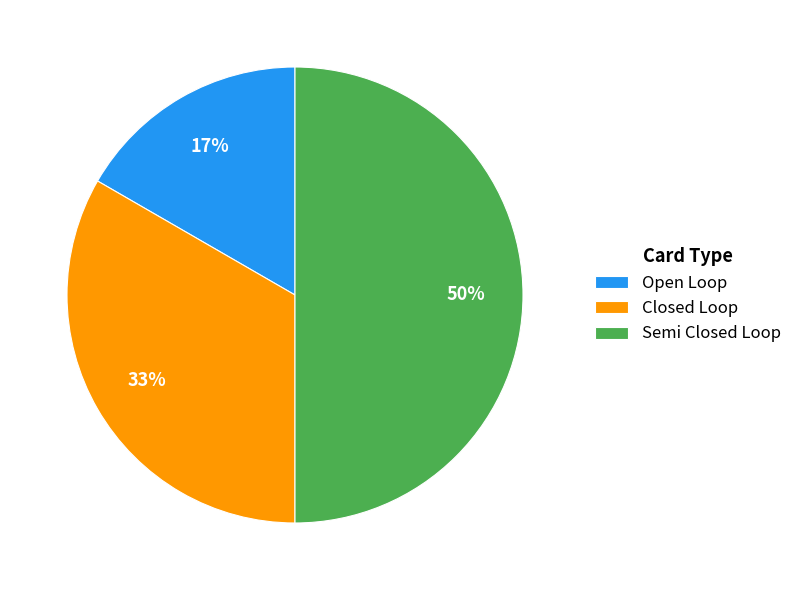

How many slices are in this pie chart?

3